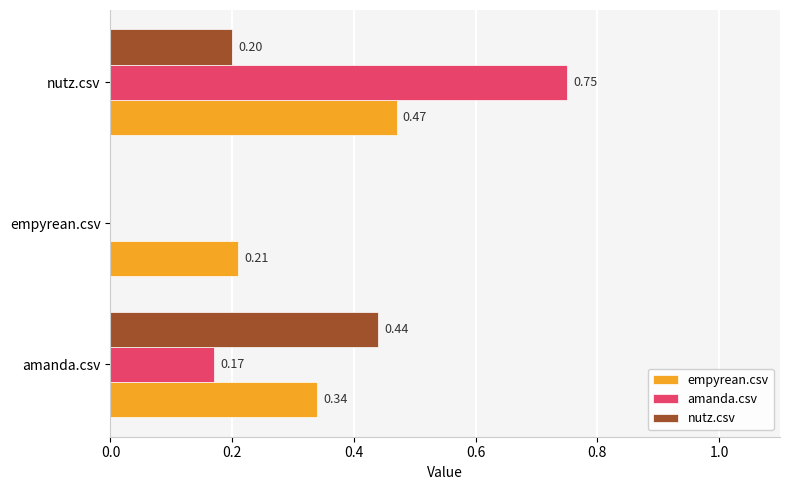

At which category is the sum across all series the highest?

nutz.csv